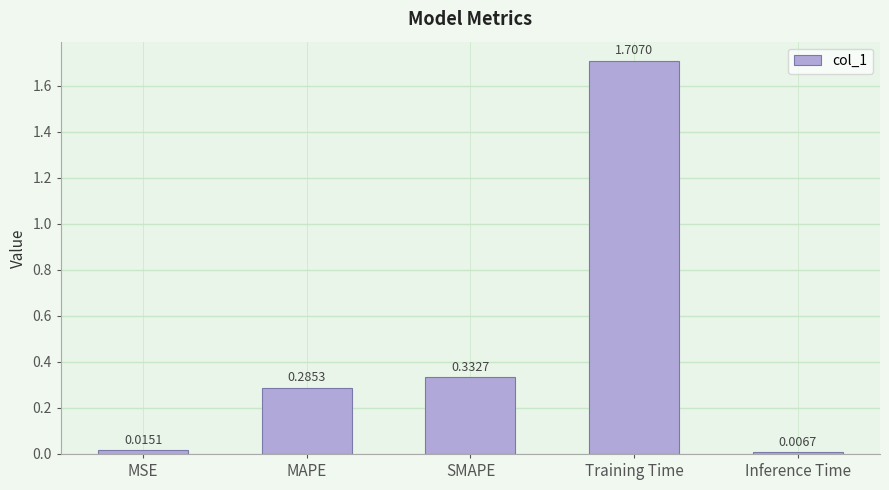

At which label is the value closest to 0?

Inference Time